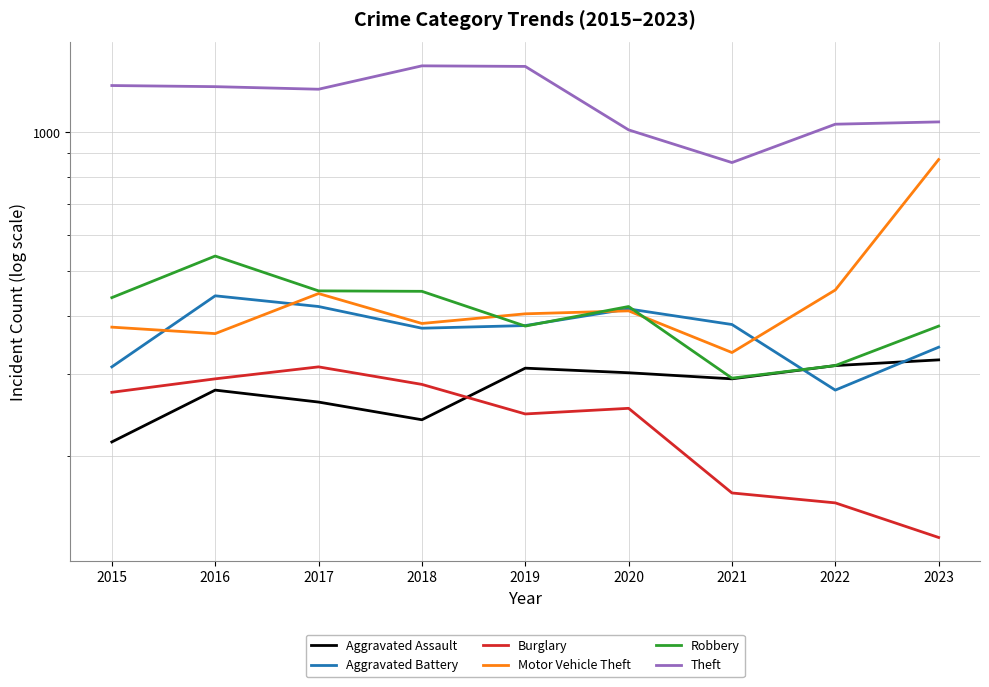

What is the sum of the Aggravated Battery values at 2017 and 2019?

802